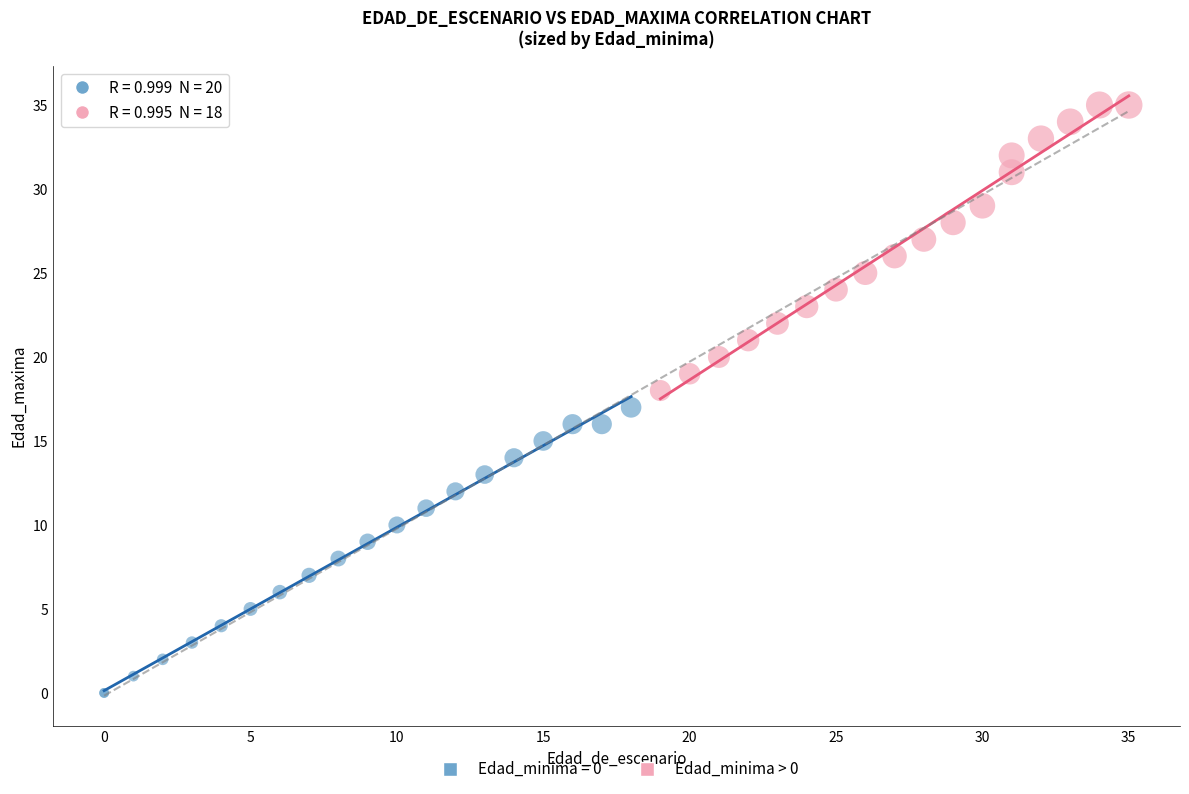

Which series contains the highest Y value?

Edad_minima > 0